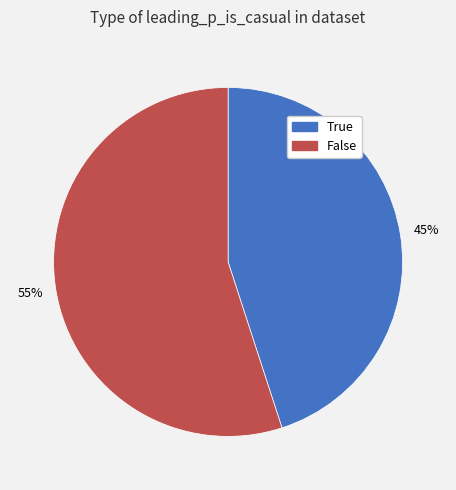

How many segments does this pie chart have?

2